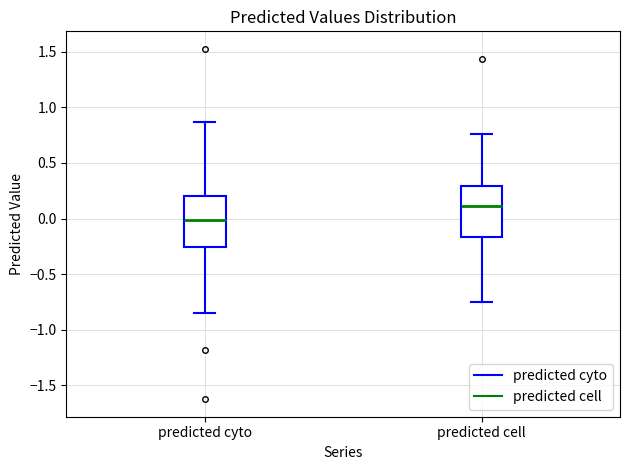

Which box's median line is the highest?

predicted cell